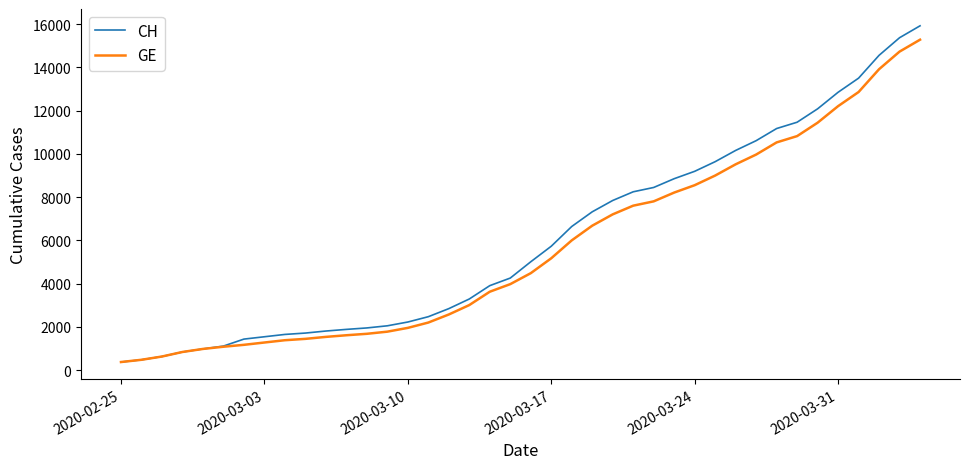

What is the smallest value displayed?

375